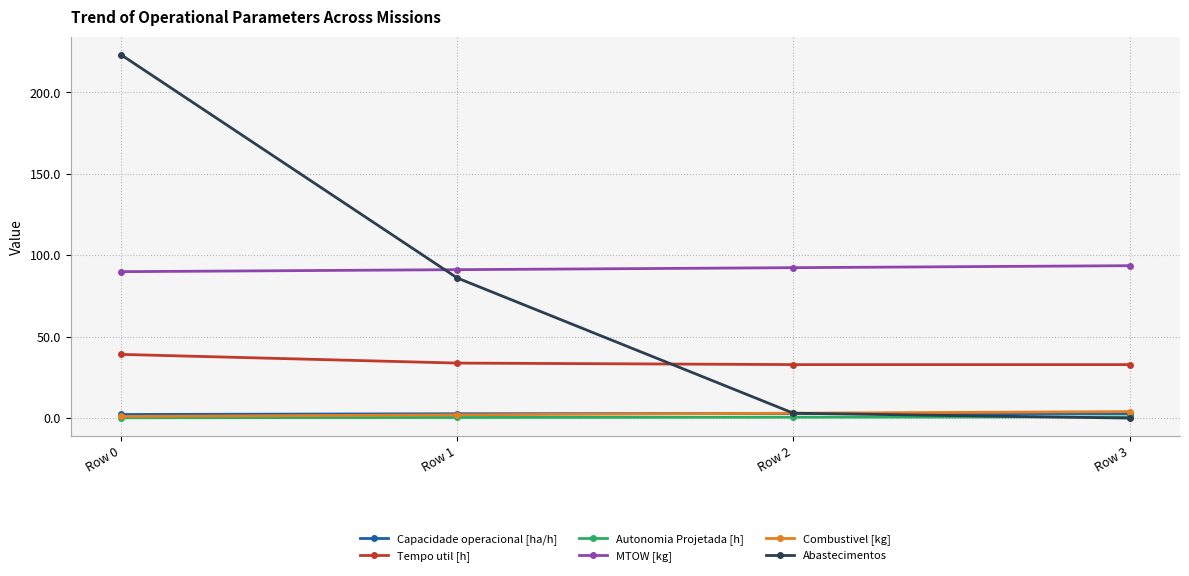

What is the sum of all MTOW [kg] values?

366.8